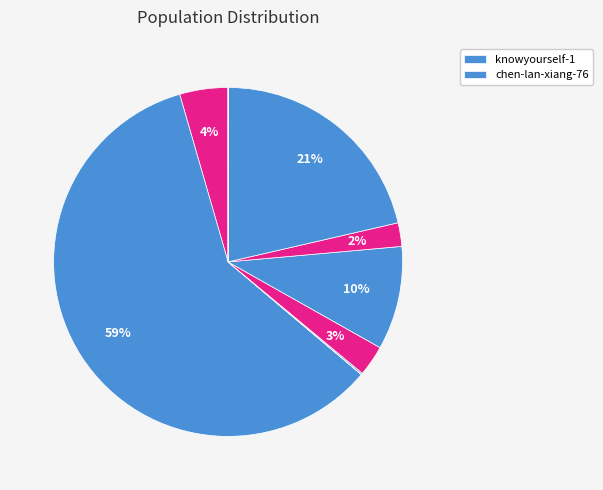

Which category has the biggest portion of the pie?

knowyourself-1